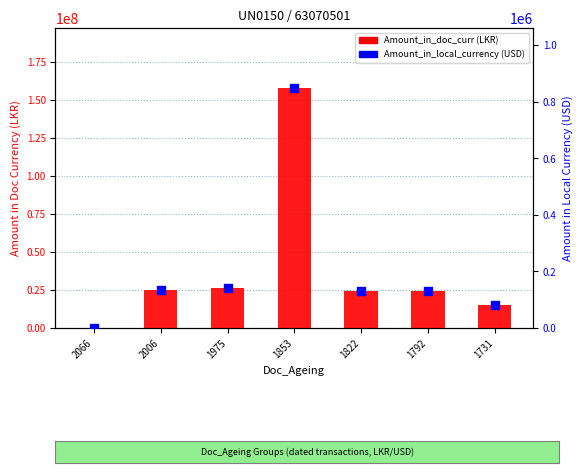

What is the total value across all series at 2006?

25361076.4